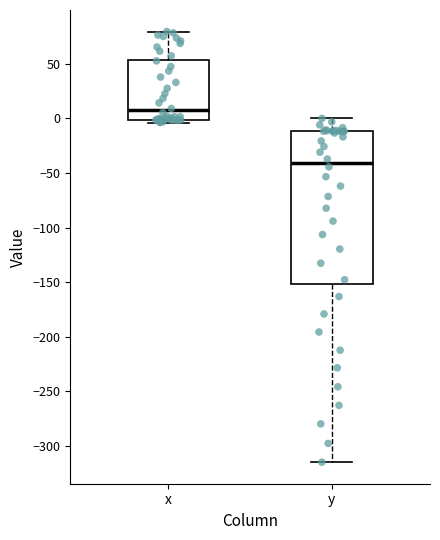

Which box is the tallest, from its lower edge to its upper edge?

y